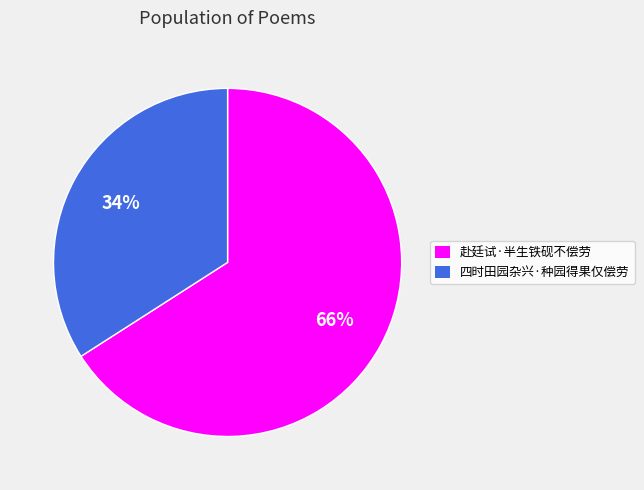

To the nearest percent, what is the combined percentage of 赴廷试·半生铁砚不偿劳 and 四时田园杂兴·种园得果仅偿劳?

100%